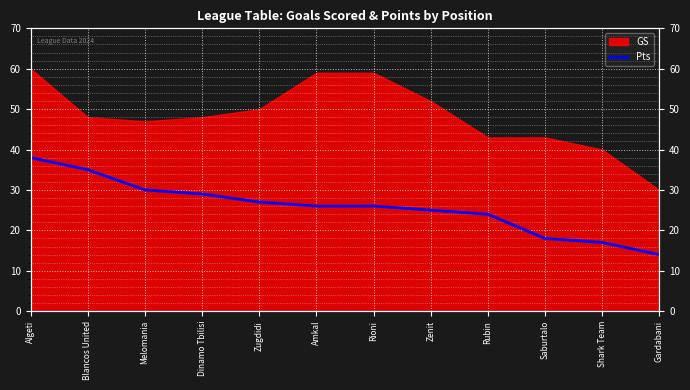

Does the chart display data point markers on the line(s)?

No